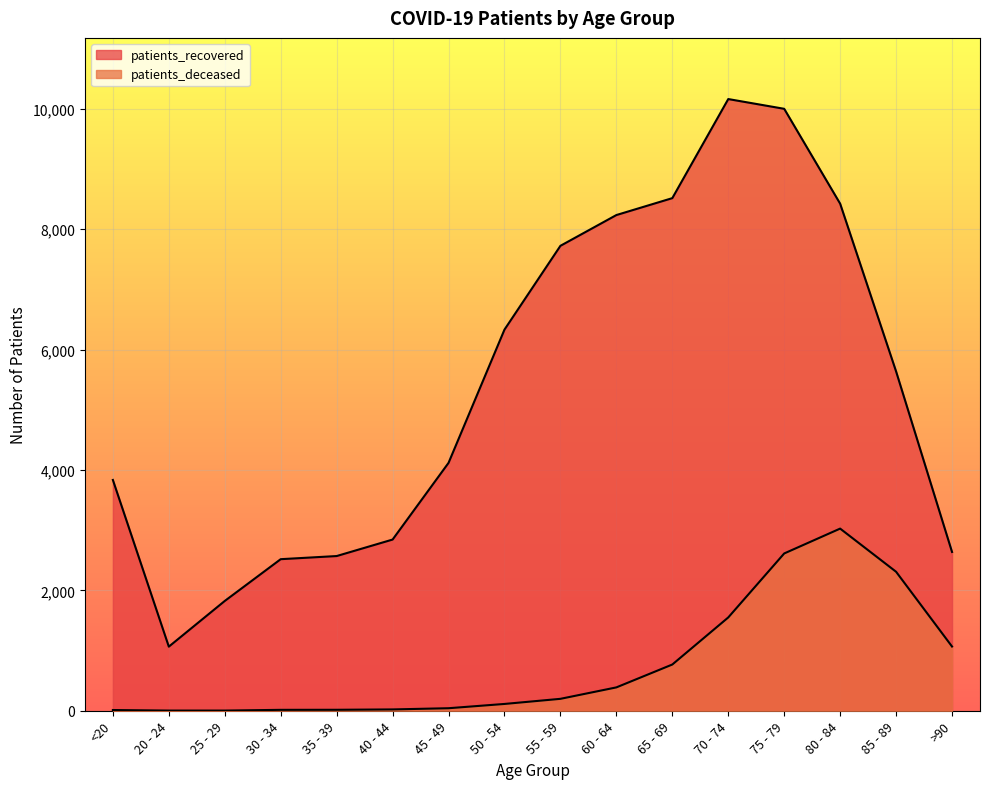

Rank the series by their maximum value, from highest to lowest.

patients_recovered, patients_deceased